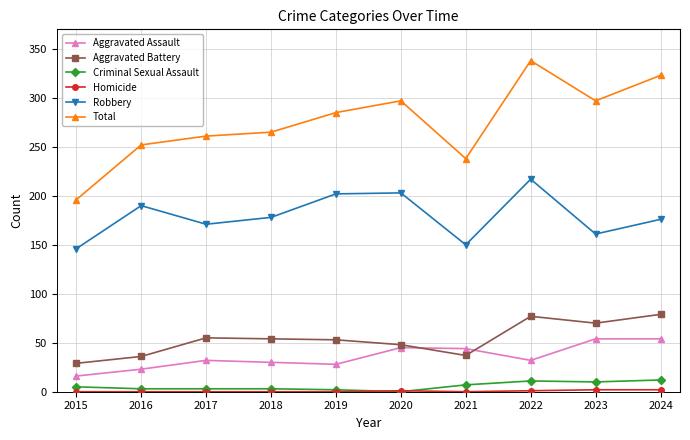

Does the chart display data point markers on the line(s)?

Yes